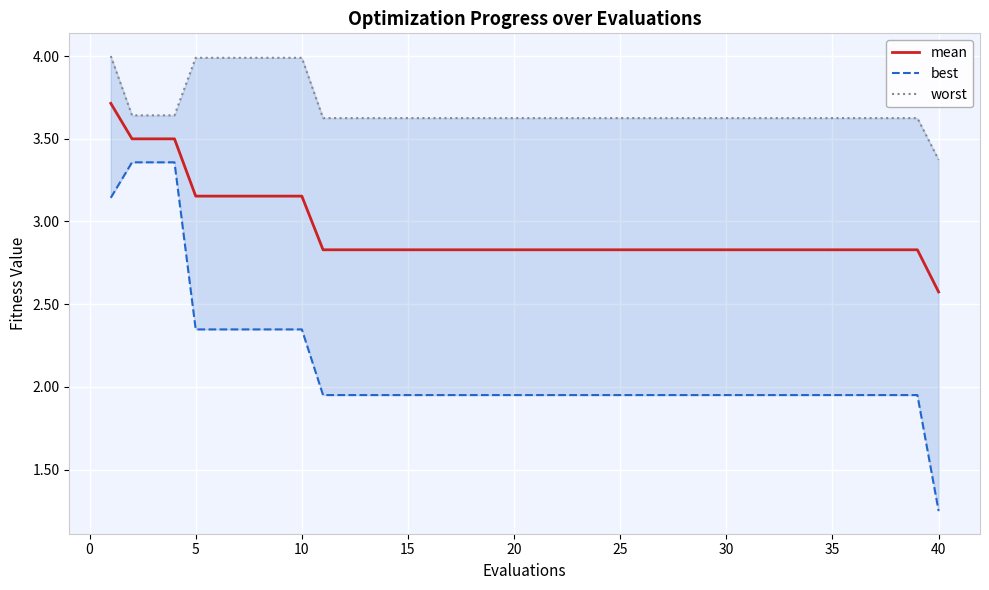

What is the value of the best point at the 38th from the left?

2.0